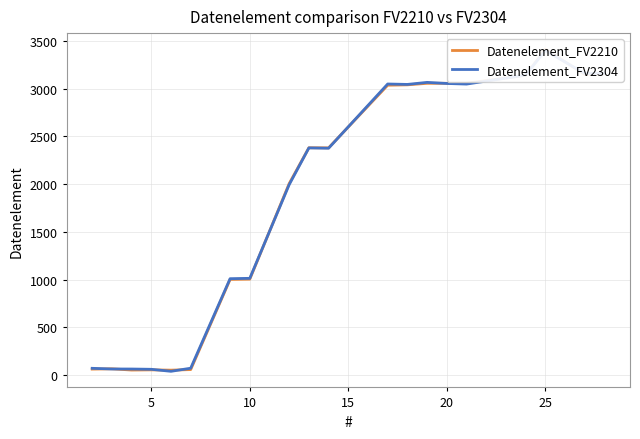

What are all the series names shown in the legend?

Datenelement_FV2210, Datenelement_FV2304